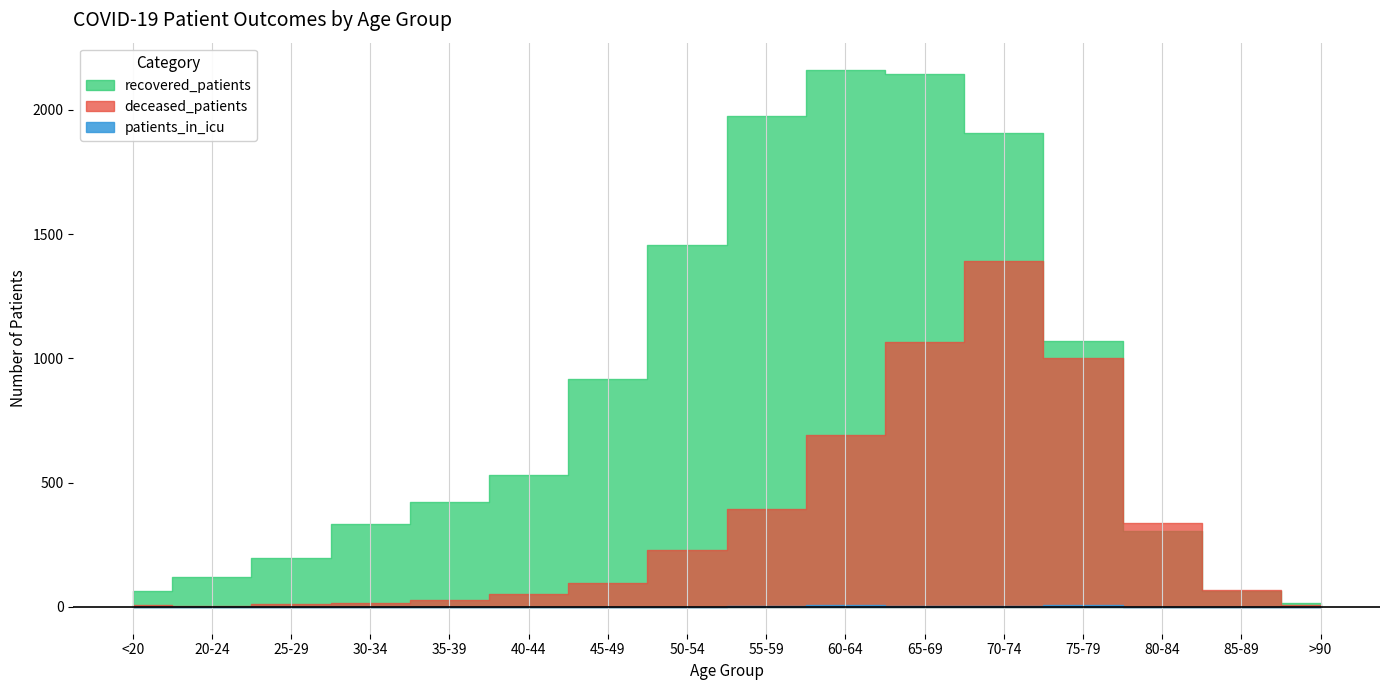

Rank the categories by deceased_patients value from highest to lowest.

70-74, 65-69, 75-79, 60-64, 55-59, 80-84, 50-54, 45-49, 85-89, 40-44, 35-39, 30-34, 25-29, >90, <20, 20-24